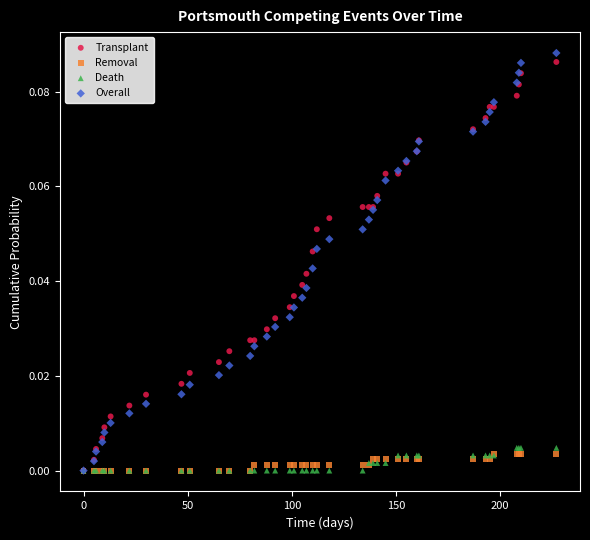

What are all the series names shown in the legend?

Transplant, Removal, Death, Overall